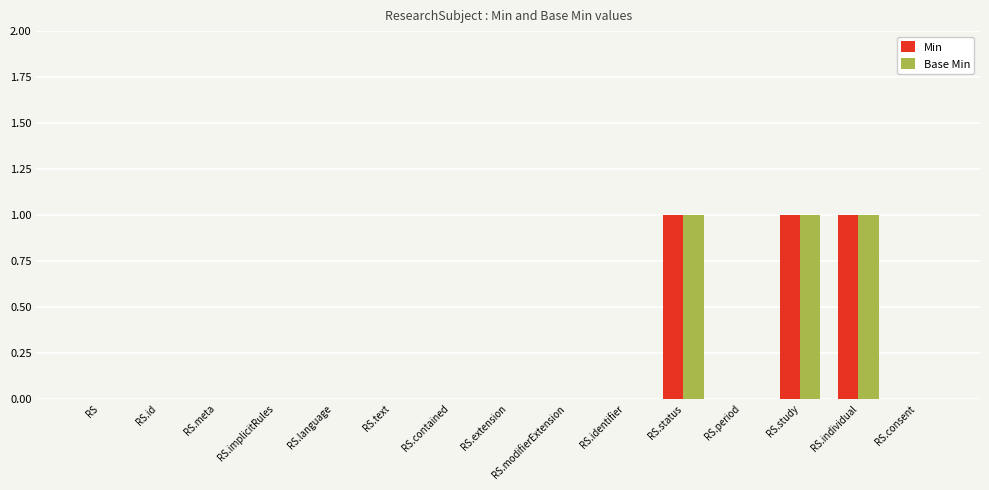

The value of Min at RS.status is 1. True or false?

True